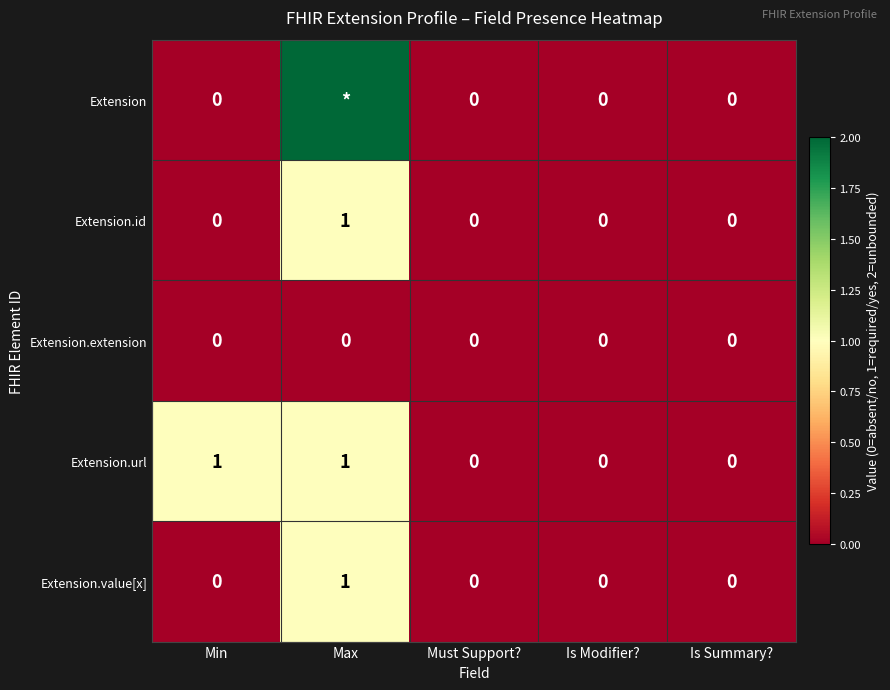

At how many categories does at least one series exceed 1?

1